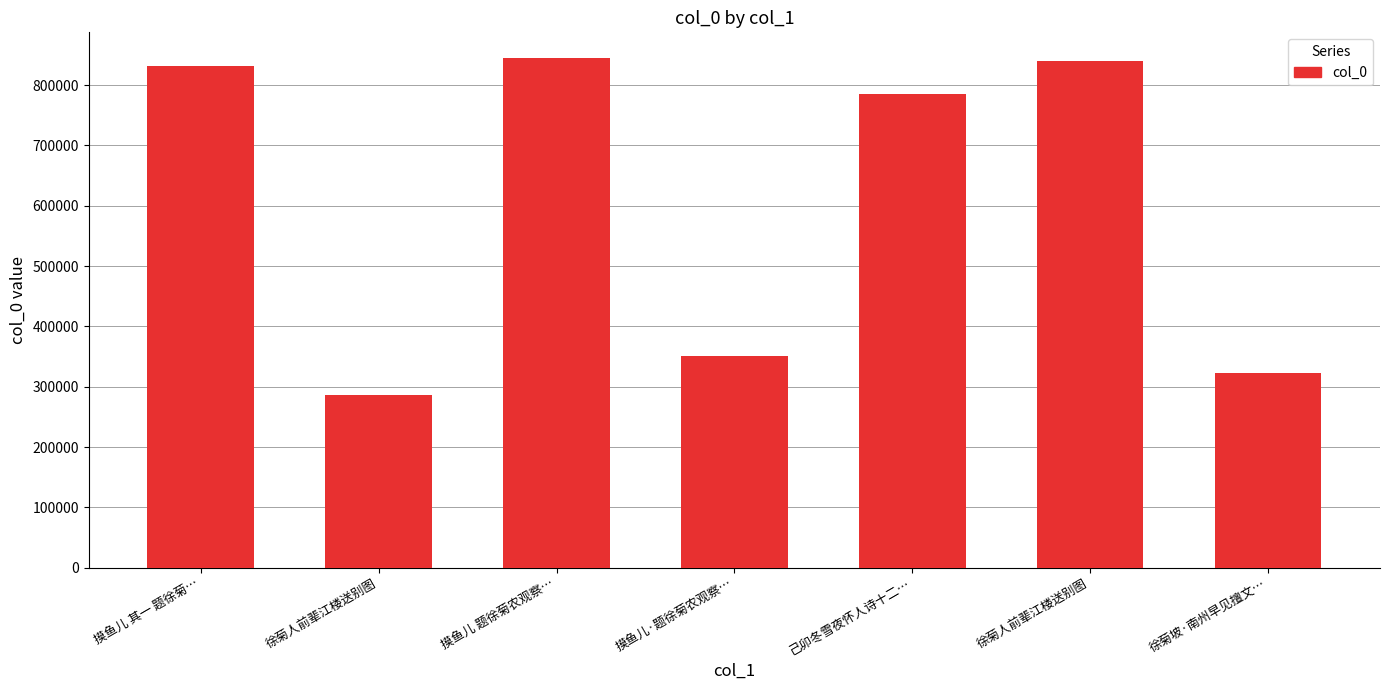

Approximately how many times larger is the value at 徐菊坡·南州早见擅文… compared to 摸鱼儿 其一 题徐菊…?

0.4